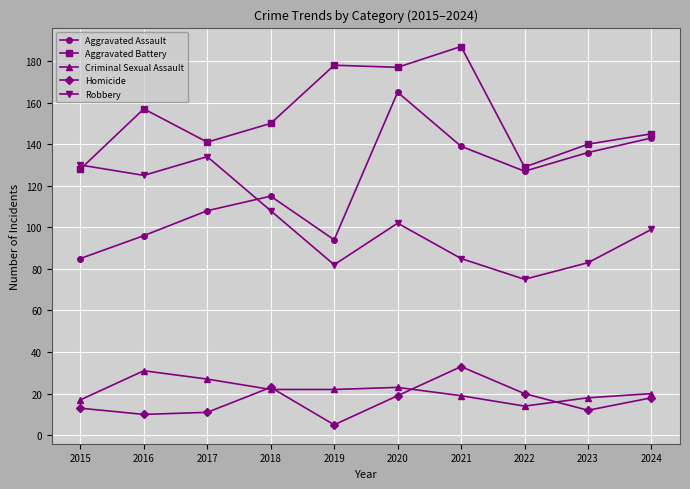

What is the difference between the maximum and minimum values in the Criminal Sexual Assault series?

17